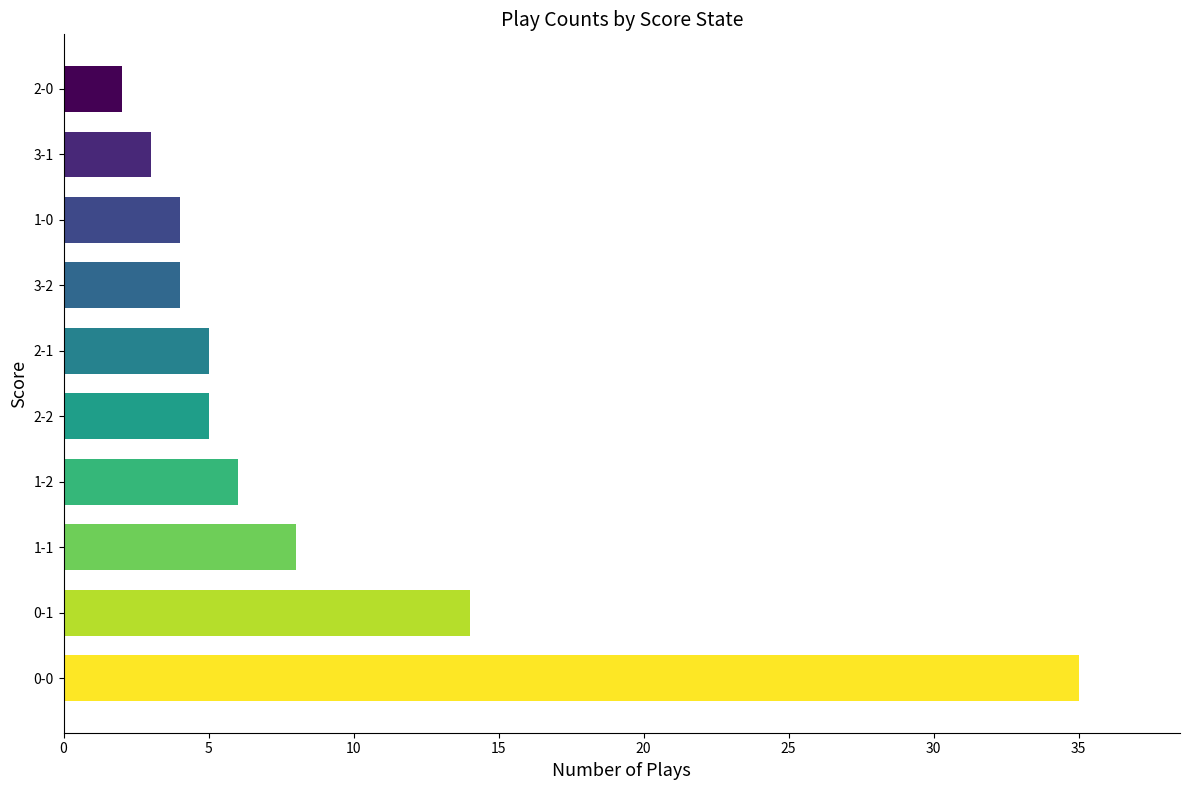

What is the average value?

9